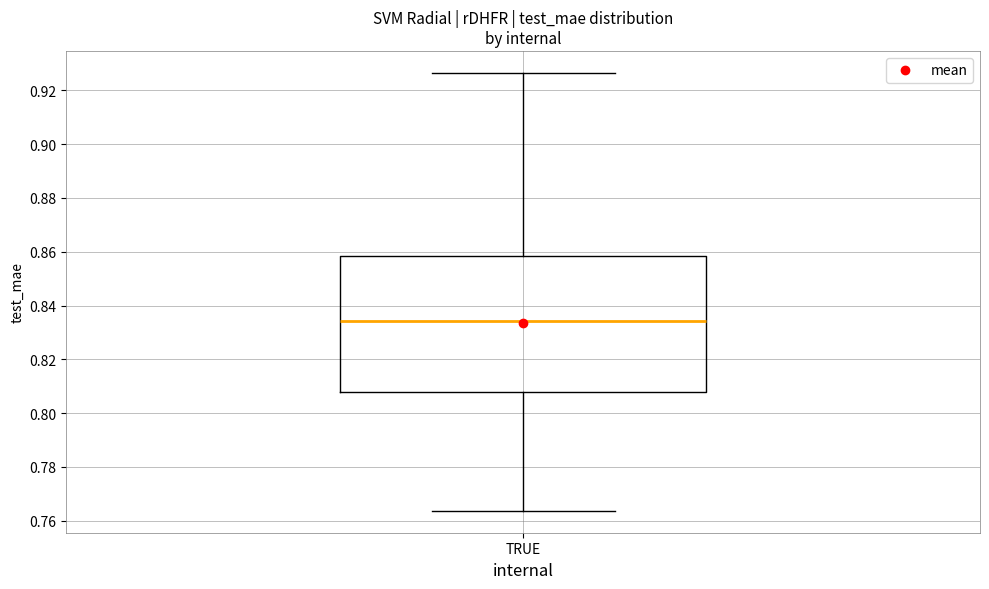

Where is the upper edge of the box for TRUE on the y-axis? The values are not printed on the chart, so give them approximately, as read against the axis.

0.858